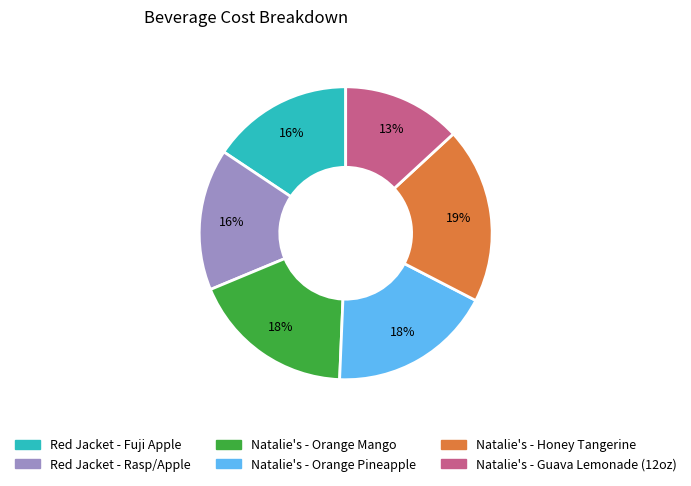

The Natalie's - Orange Pineapple slice represents 9% of the pie. True or false?

False